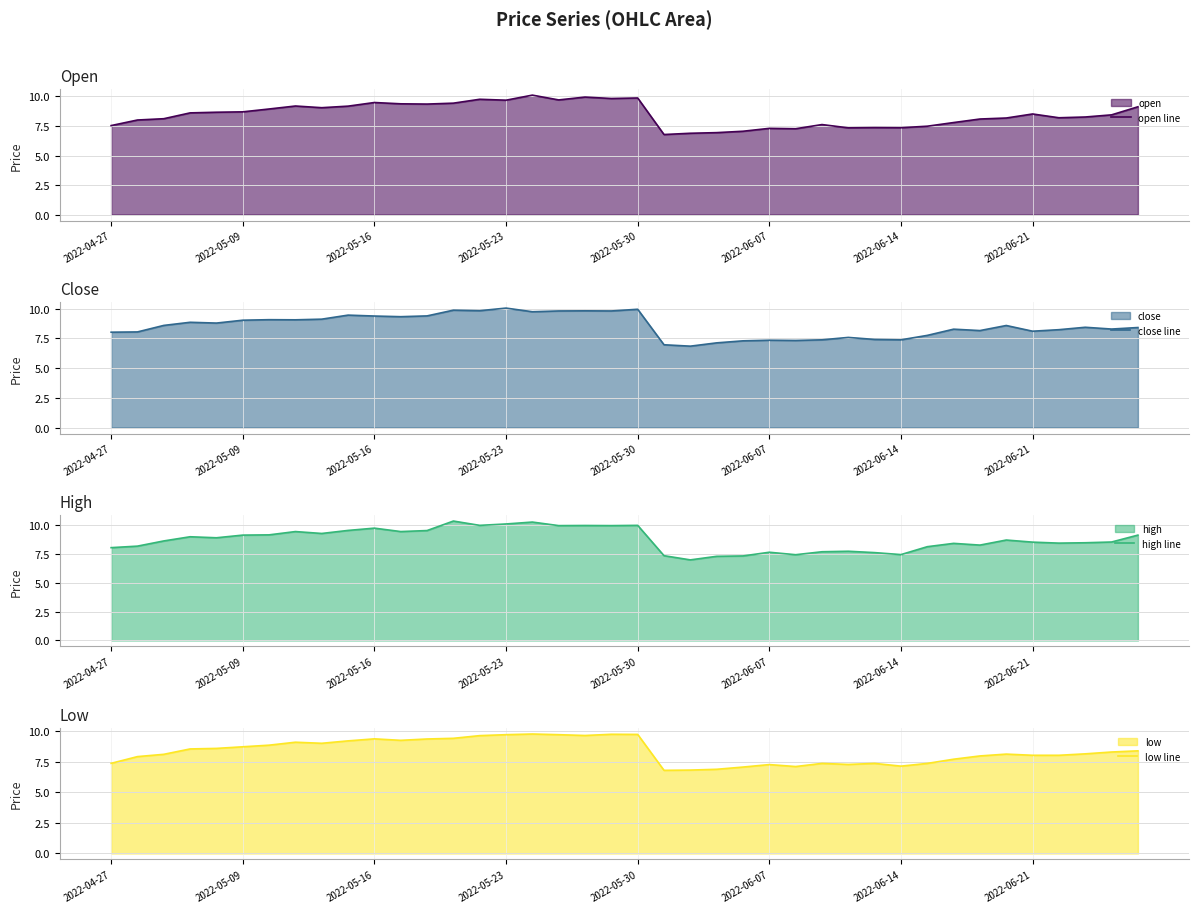

What is the total value across all series at 13?

39.1